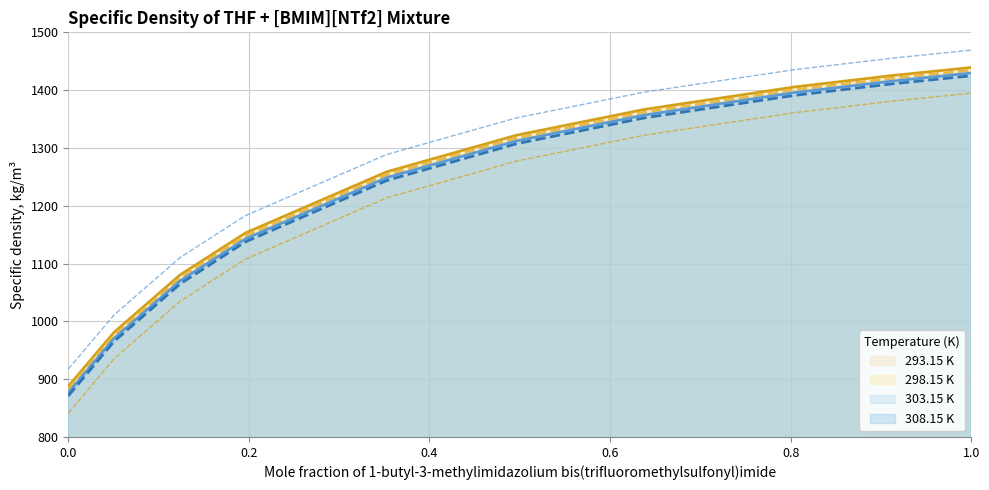

True or false: 308.15 K has more than 0 interior local peaks.

False